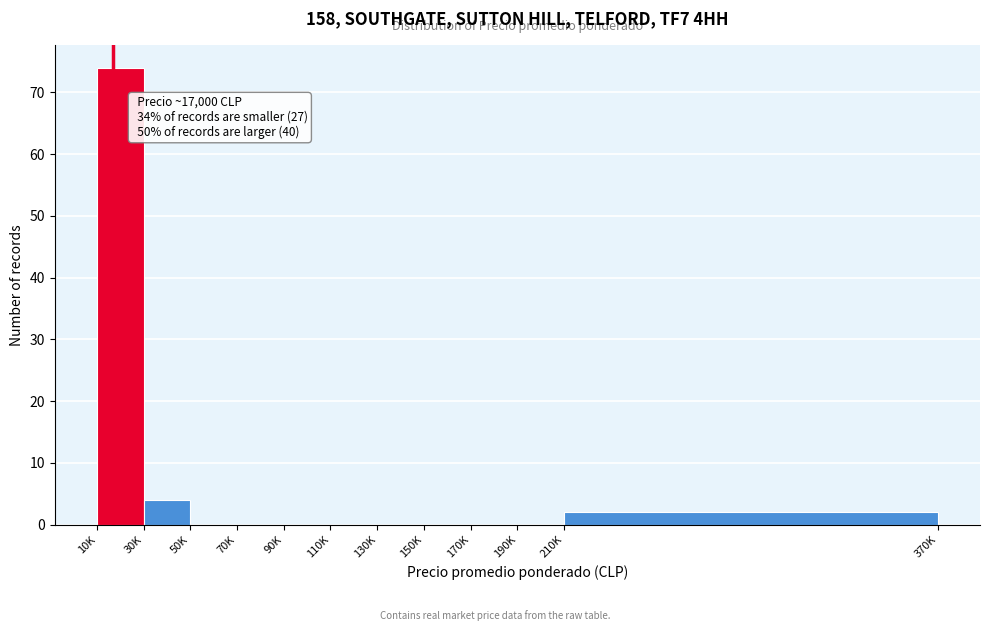

Reading left to right, transcribe all the data shown in this chart.

10K=74	30K=4	50K=0	70K=0	90K=0	110K=0	130K=0	150K=0	170K=0	190K=0	210K=2